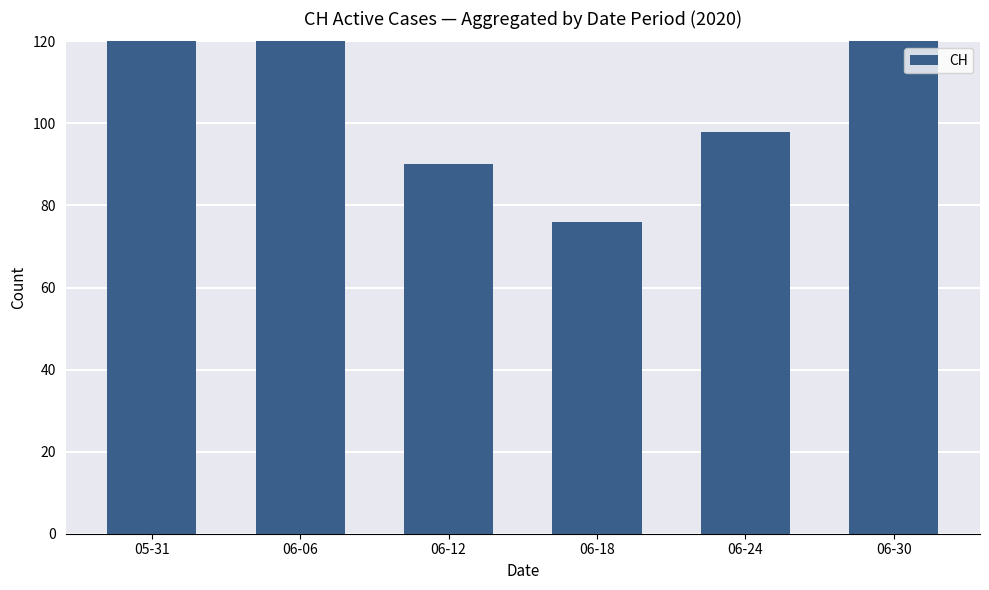

Which label corresponds to the smallest value in the chart?

06-18